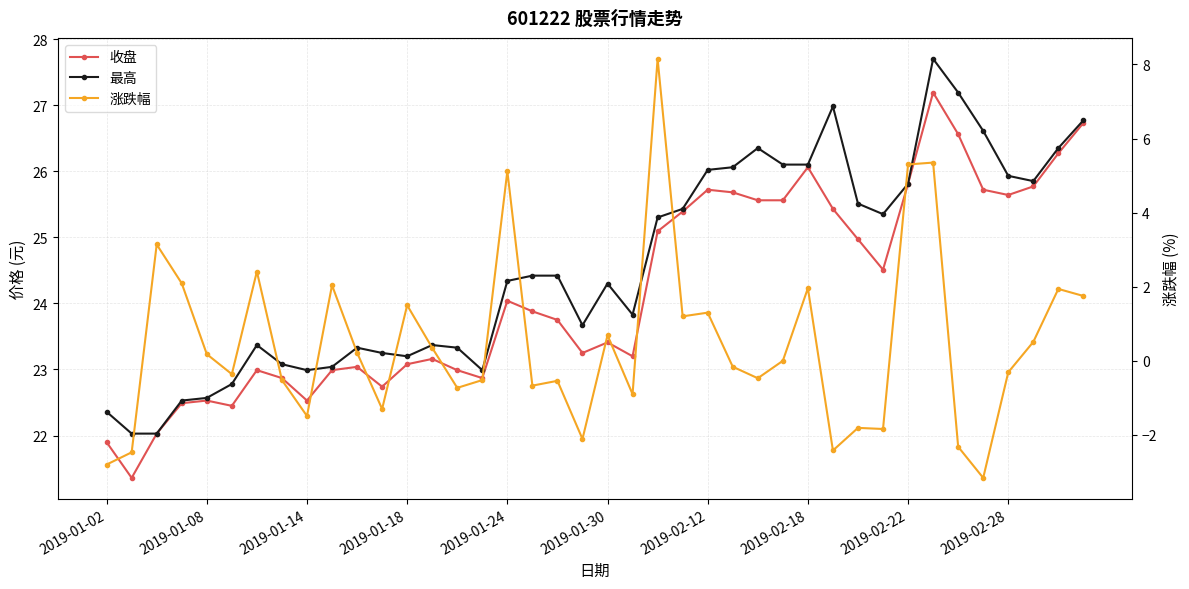

In 收盘, how many points are higher than both neighbors (excluding endpoints)?

9